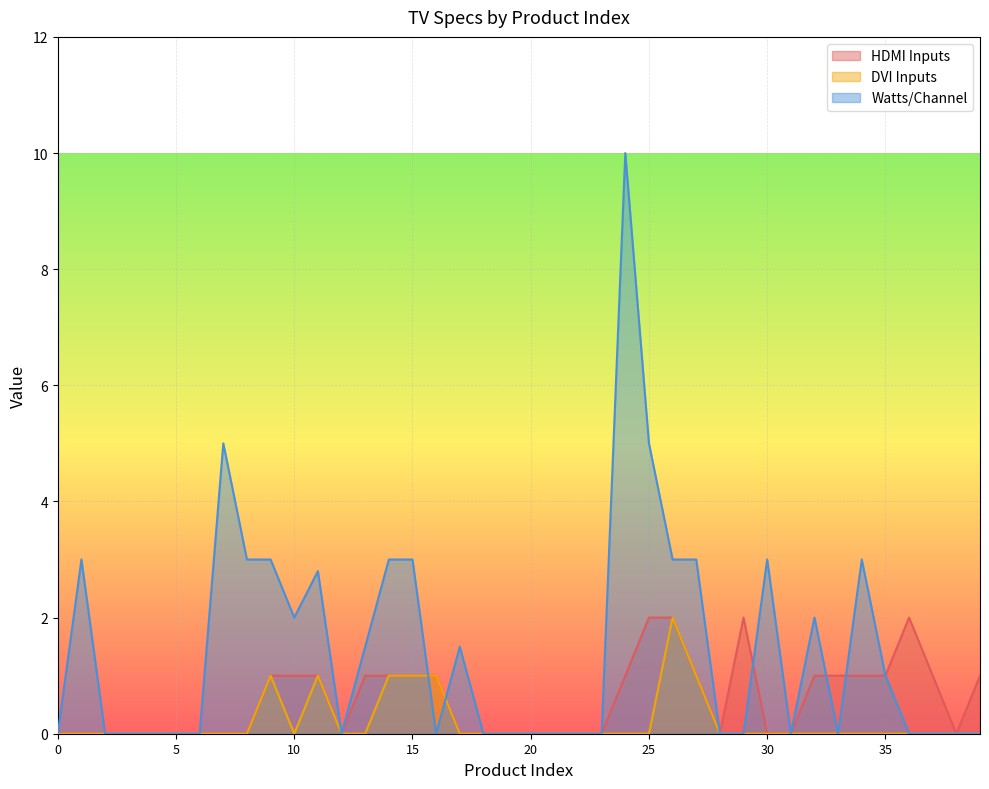

Between 7 and 13, which series saw the biggest shift?

Watts/Channel